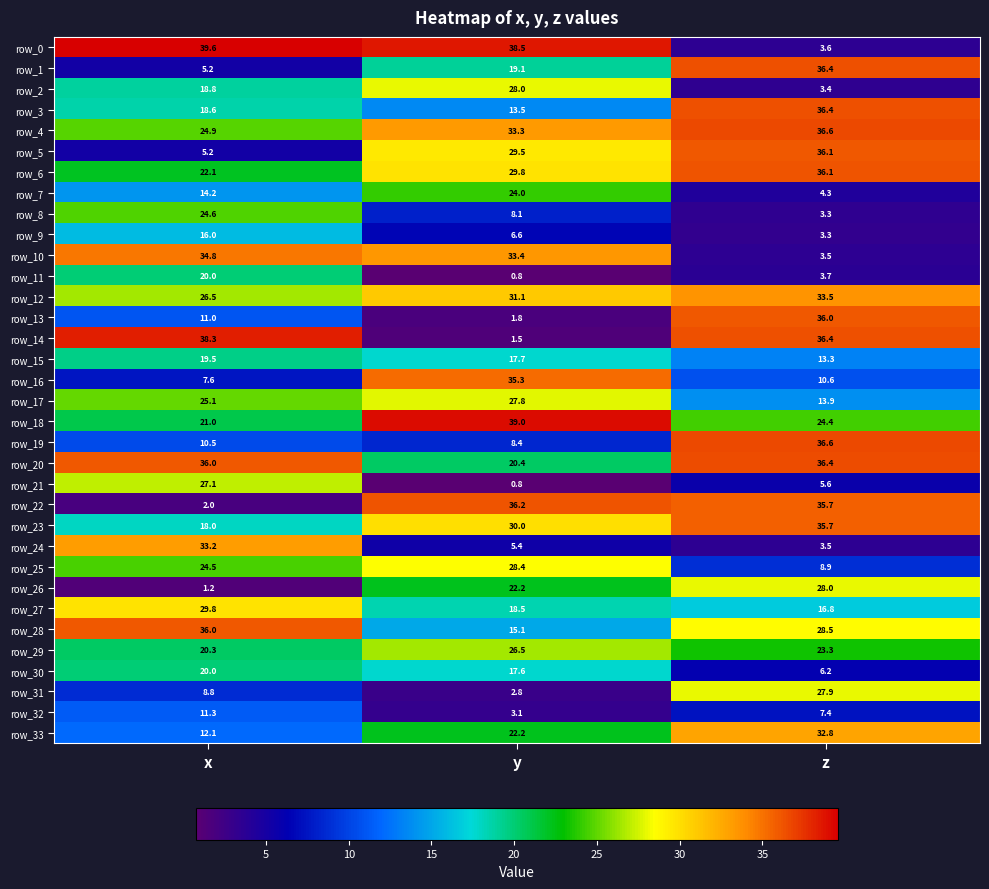

Reading left to right, extract all data points from this chart.

row_0: 39.6	38.5	3.6
row_1: 5.2	19.1	36.4
row_2: 18.8	28.0	3.4
row_3: 18.6	13.5	36.4
row_4: 24.9	33.3	36.6
row_5: 5.2	29.5	36.1
row_6: 22.1	29.8	36.1
row_7: 14.2	24.0	4.3
row_8: 24.6	8.1	3.3
row_9: 16.0	6.6	3.3
row_10: 34.8	33.4	3.5
row_11: 20.0	0.8	3.7
row_12: 26.5	31.1	33.5
row_13: 11.0	1.8	36.0
row_14: 38.3	1.5	36.4
row_15: 19.5	17.7	13.3
row_16: 7.6	35.3	10.6
row_17: 25.1	27.8	13.9
row_18: 21.0	39.0	24.4
row_19: 10.5	8.4	36.6
row_20: 36.0	20.4	36.4
row_21: 27.1	0.8	5.6
row_22: 2.0	36.2	35.7
row_23: 18.0	30.0	35.7
row_24: 33.2	5.4	3.5
row_25: 24.5	28.4	8.9
row_26: 1.2	22.2	28.0
row_27: 29.8	18.5	16.8
row_28: 36.0	15.1	28.5
row_29: 20.3	26.5	23.3
row_30: 20.0	17.6	6.2
row_31: 8.8	2.8	27.9
row_32: 11.3	3.1	7.4
row_33: 12.1	22.2	32.8